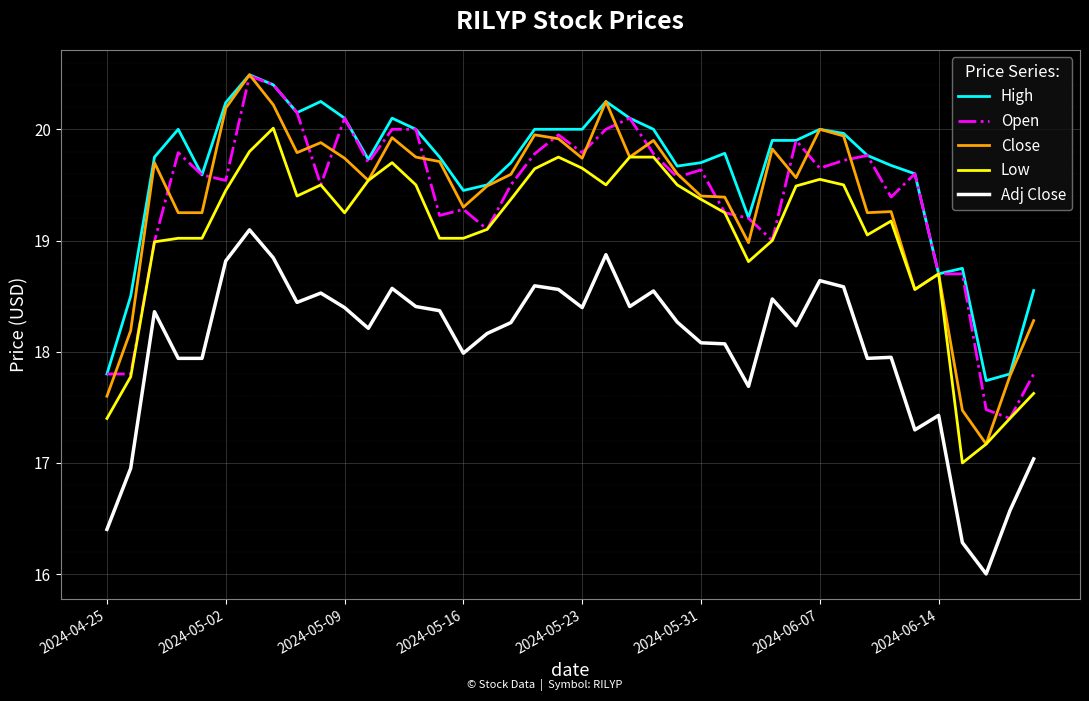

What is the difference between the maximum and second lowest values in the Open series?

3.0